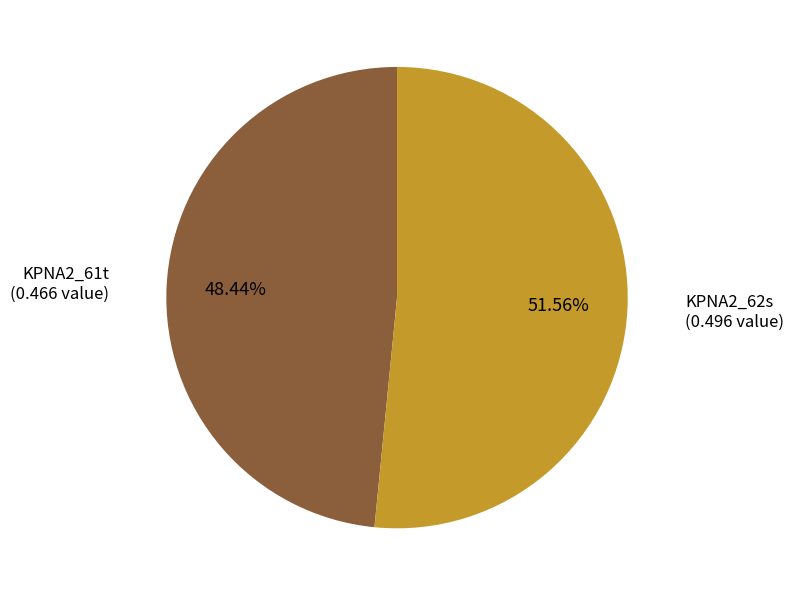

Does any single category account for the majority?

Yes